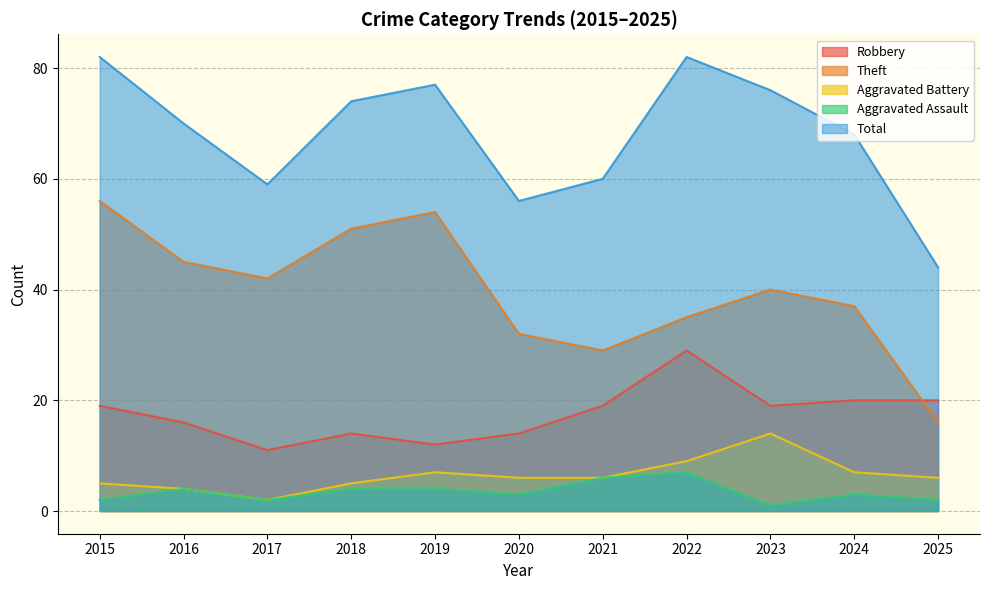

True or false: Aggravated Battery and Robbery cross at least once.

False